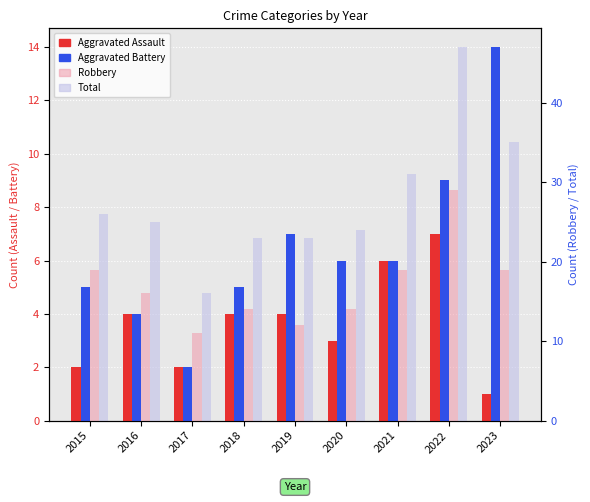

What is the spread (max minus min) of values at 2018?

19